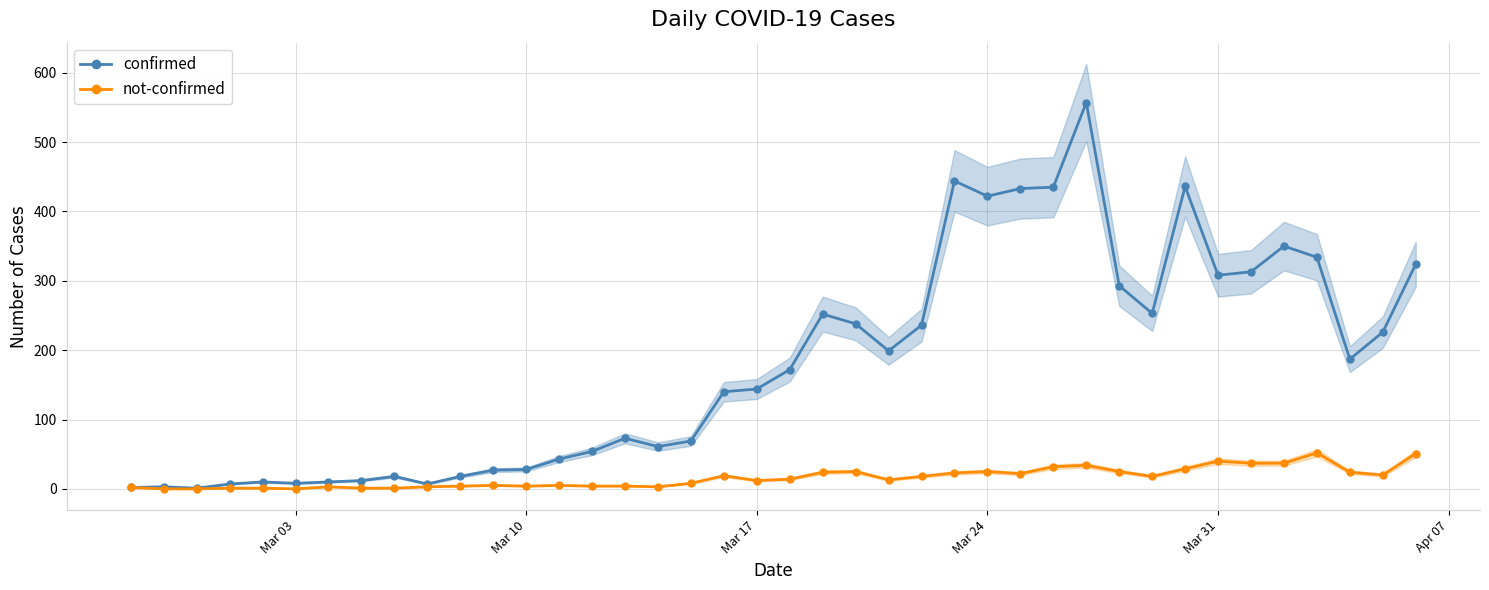

Reading left to right, list all the values displayed in this chart.

confirmed: 2	3	1	7	10	8	10	12	18	7	18	27	28	43	54	73	61	69	140	144	172	252	238	199	236	444	422	433	435	557	293	253	436	308	313	350	334	187	226	324
not-confirmed: 2	0	0	1	1	0	3	1	1	3	4	5	4	5	4	4	3	8	19	12	14	24	25	13	18	23	25	22	32	34	25	18	29	40	37	37	52	24	20	51